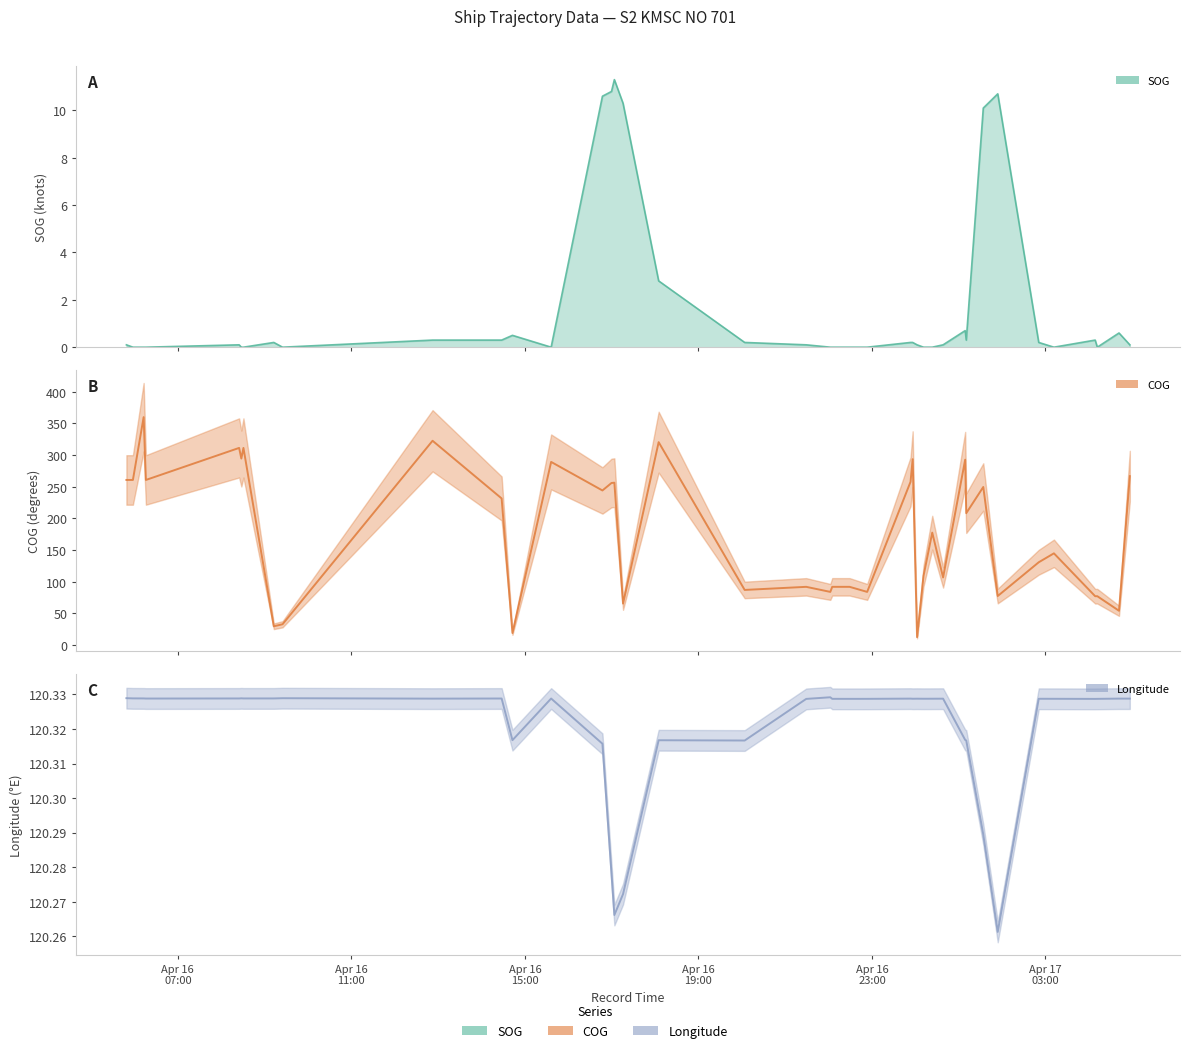

Reading left to right, transcribe all the data shown in this chart.

COG: 260.8	260.8	360.0	260.8	311.4	294.6	311.4	29.7	32.9	322.7	231.6	19.0	289.3	244.2	256.0	256.5	65.5	320.5	87.1	92.0	84.0	92.0	92.0	84.0	257.9	293.6	12.5	109.2	177.6	106.8	292.8	208.3	249.7	77.5	130.8	144.9	77.2	77.2	54.2	266.8
Longitude: 120.3	120.3	120.3	120.3	120.3	120.3	120.3	120.3	120.3	120.3	120.3	120.3	120.3	120.3	120.3	120.3	120.3	120.3	120.3	120.3	120.3	120.3	120.3	120.3	120.3	120.3	120.3	120.3	120.3	120.3	120.3	120.3	120.3	120.3	120.3	120.3	120.3	120.3	120.3	120.3